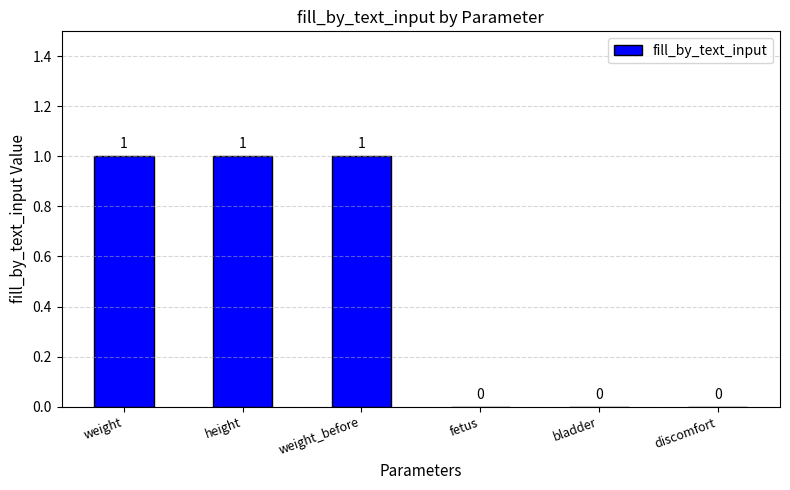

Between weight_before and discomfort, which is larger?

weight_before